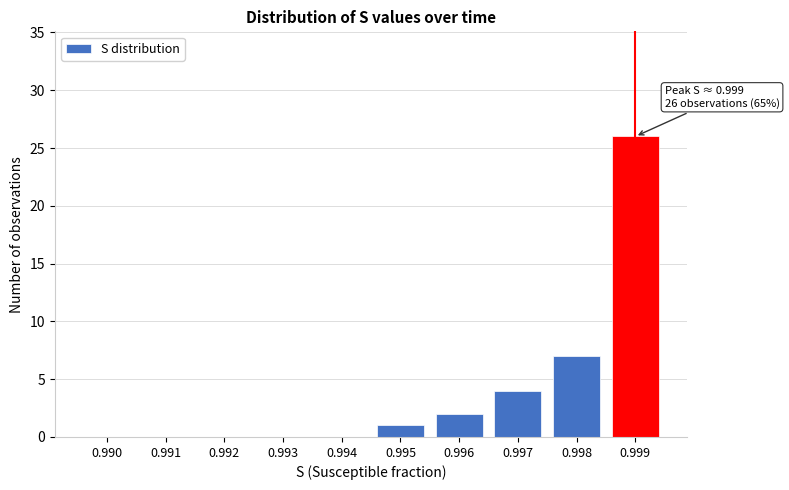

Reading right to left, what are all the values shown in this chart?

0.999=26	0.998=7	0.997=4	0.996=2	0.995=1	0.994=0	0.993=0	0.992=0	0.991=0	0.990=0